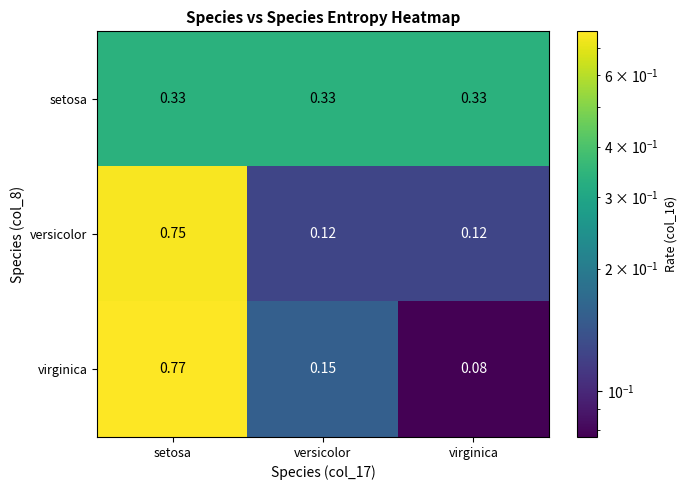

How many data points does each series have?

3